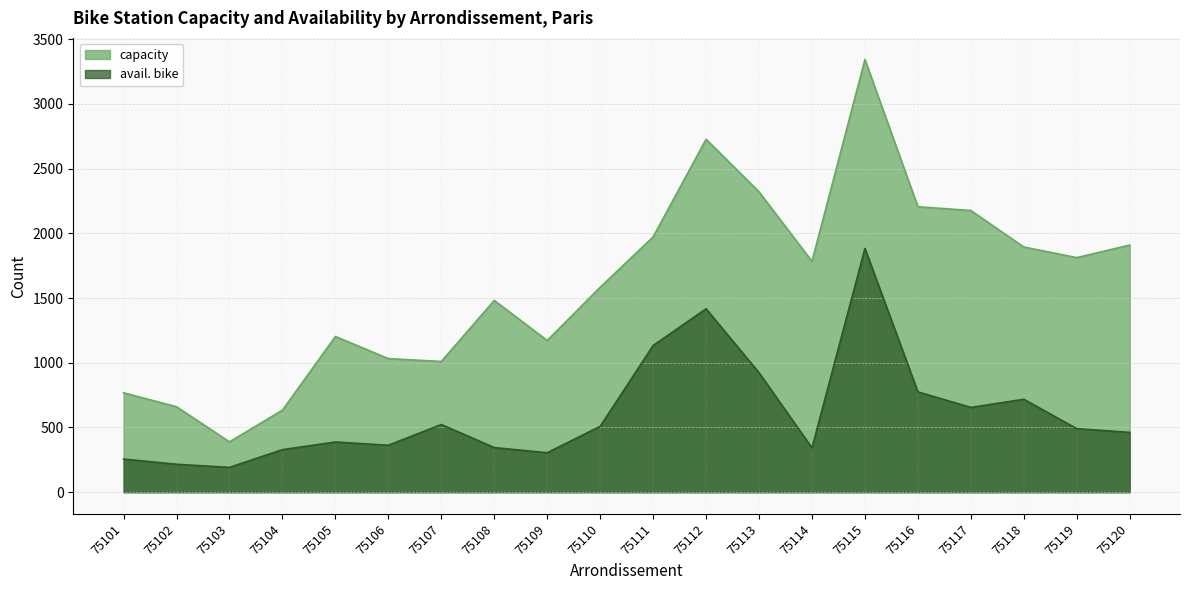

What are all the series names shown in the legend?

capacity, avail. bike